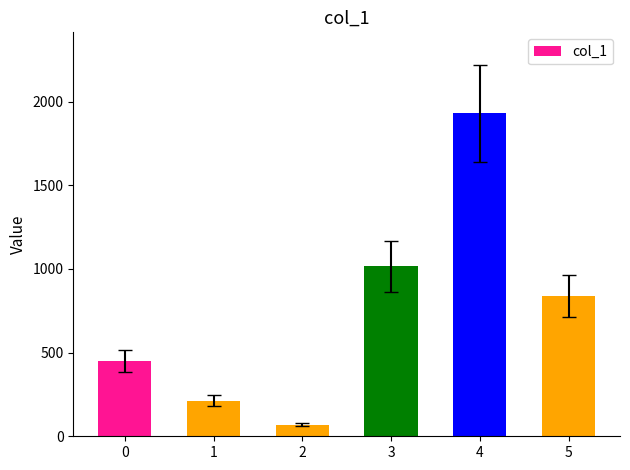

Which label corresponds to the smallest value in the chart?

2